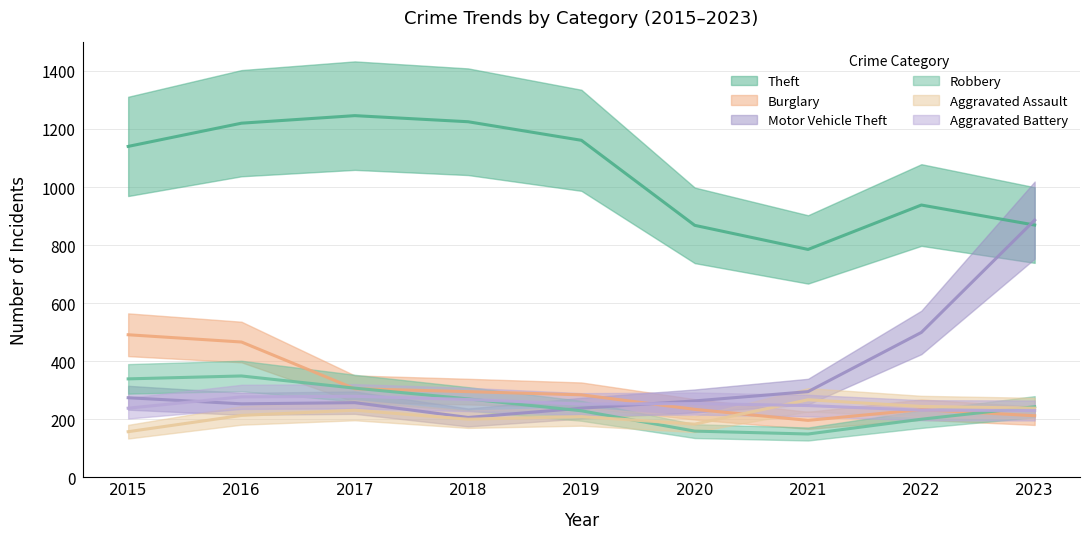

What is the difference between the Burglary values at 2019 and 2023?

72